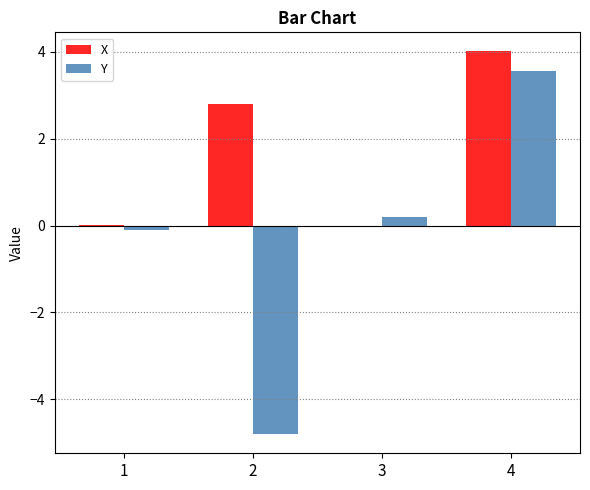

Between 1 and 4, which series saw the biggest shift?

X